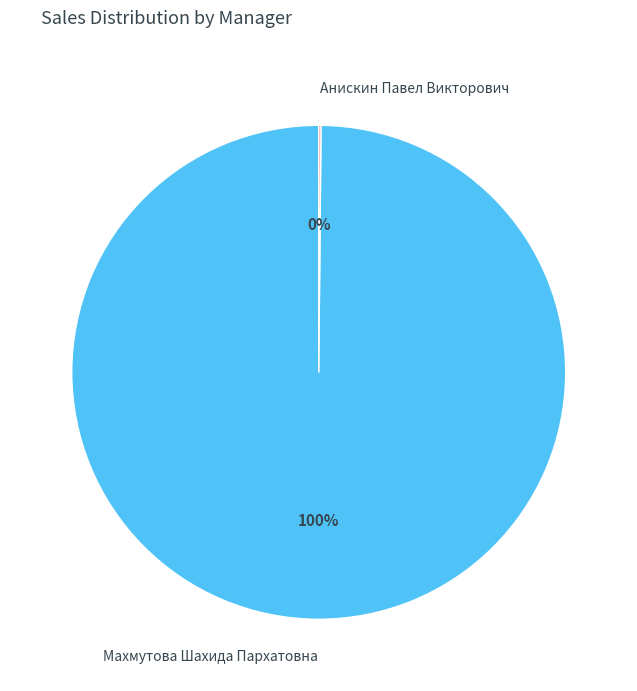

True or false: Махмутова Шахида Пархатовна accounts for 100% of the total.

True